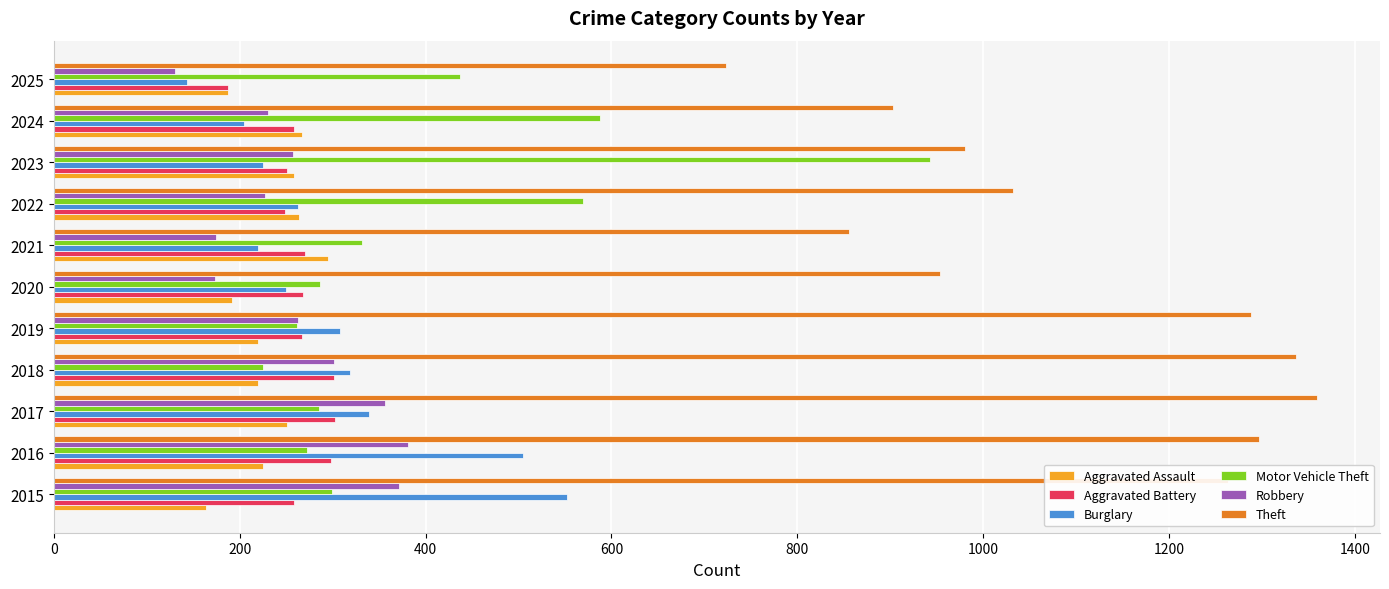

The value of Motor Vehicle Theft at 2019 is 262. True or false?

True